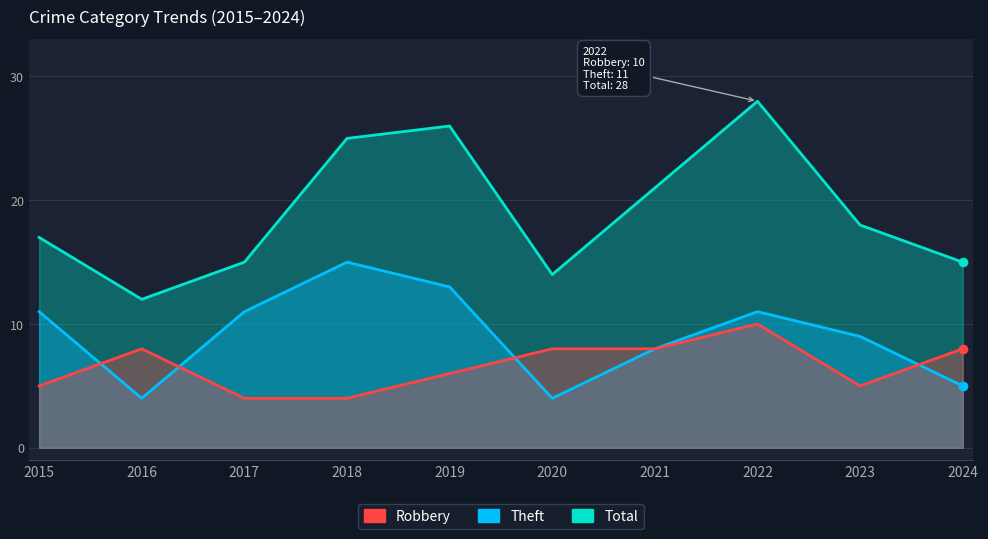

True or false: Total and Robbery cross at least once.

False